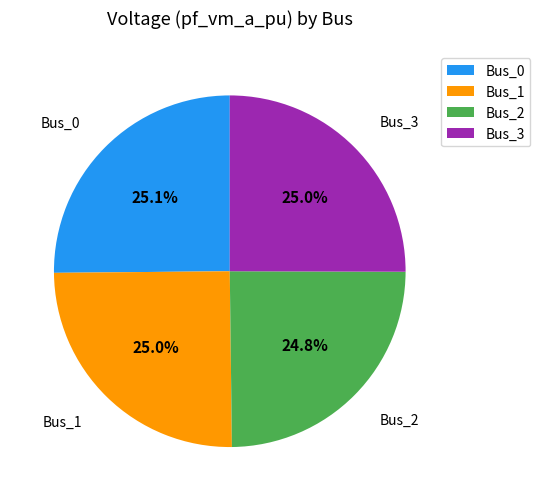

Is there any slice that represents more than half of the pie?

No